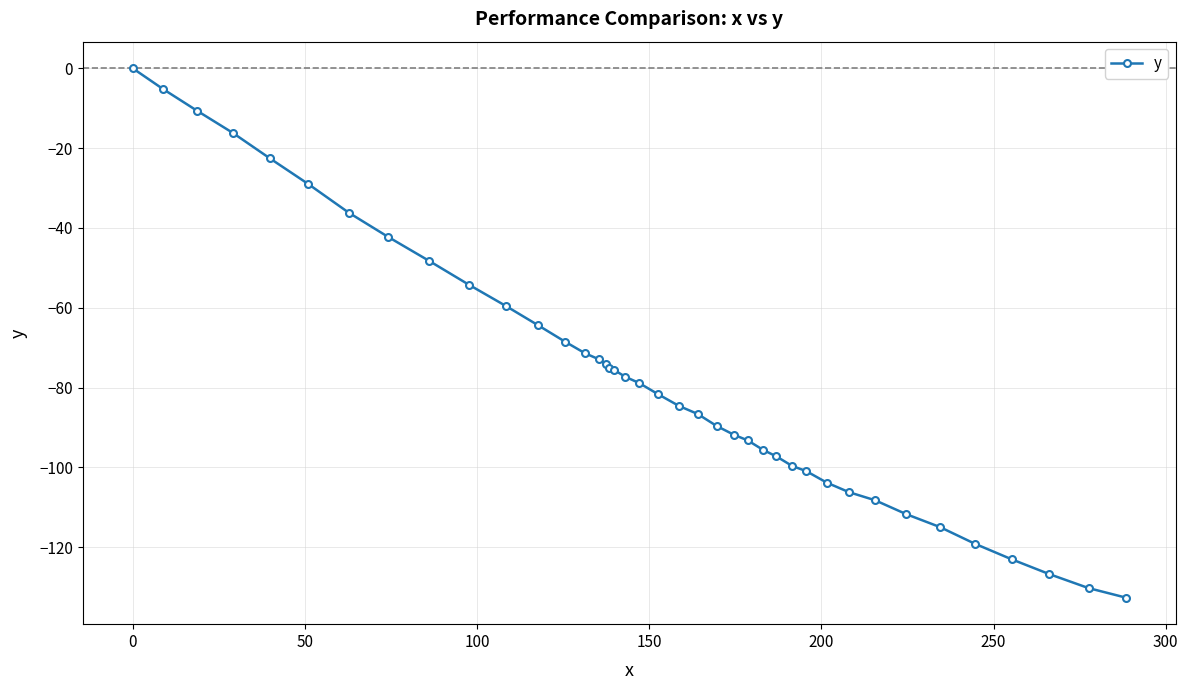

What is the sum of all values?

-3079.2